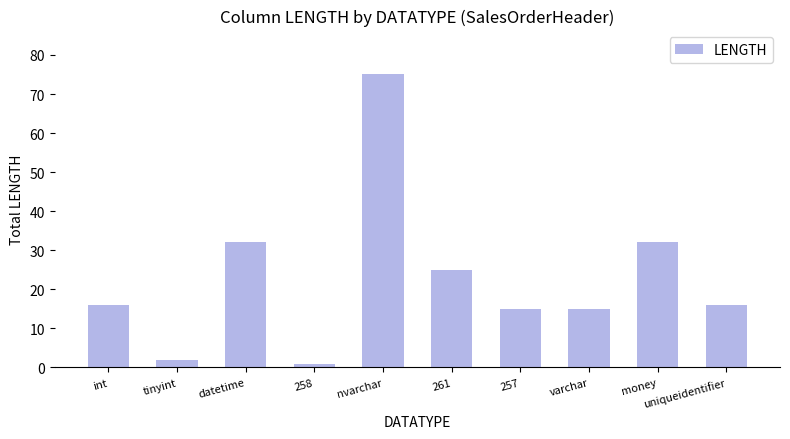

Reading left to right, transcribe all the data shown in this chart.

16	2	32	1	75	25	15	15	32	16